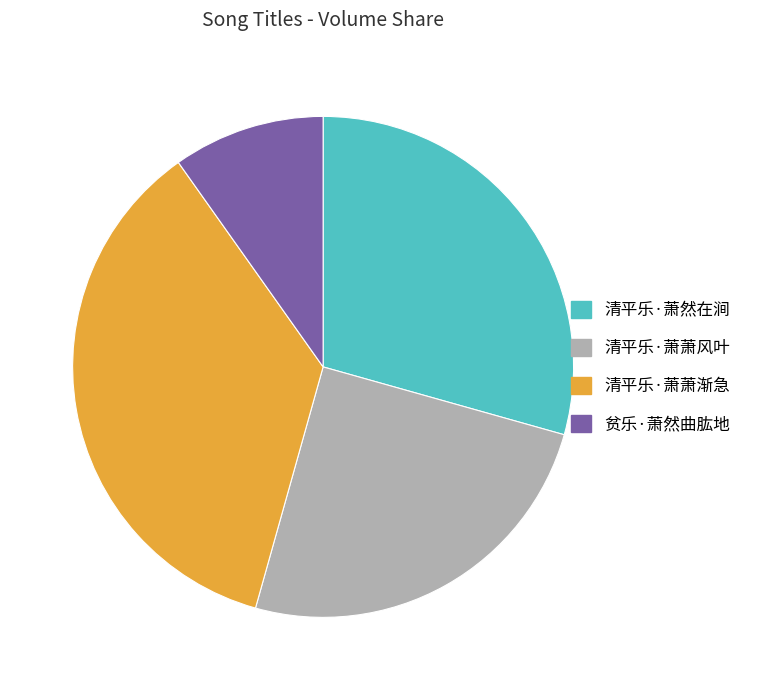

Which category has the biggest portion of the pie?

清平乐·萧萧渐急